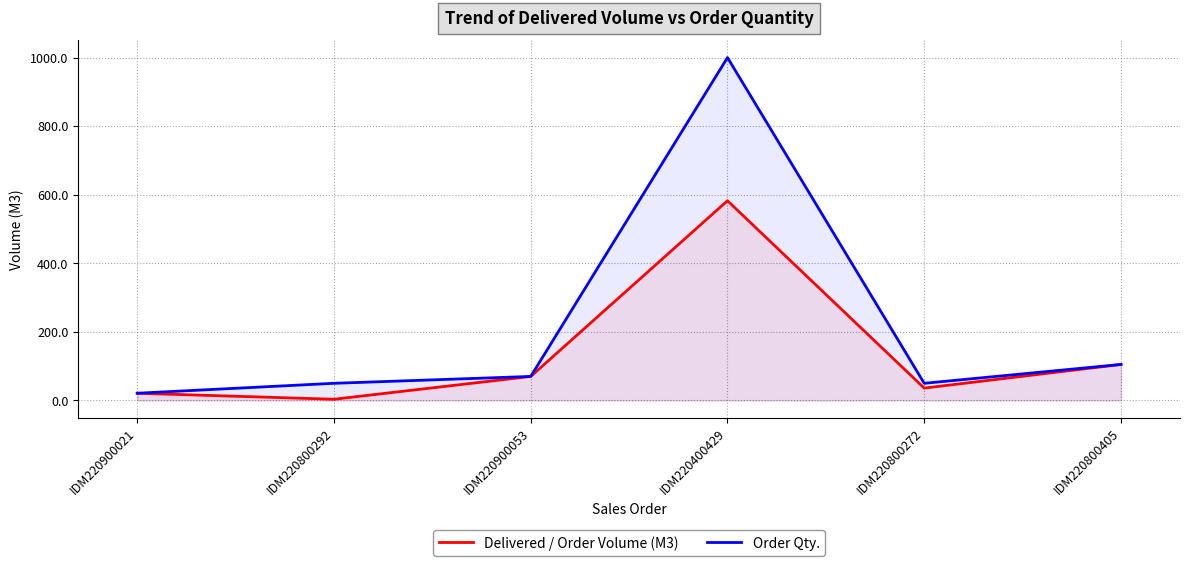

How many categories are shown in the chart?

6